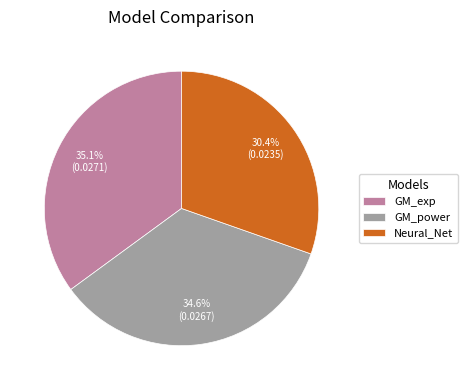

To the nearest percent, what percentage of the pie is GM_power?

35%